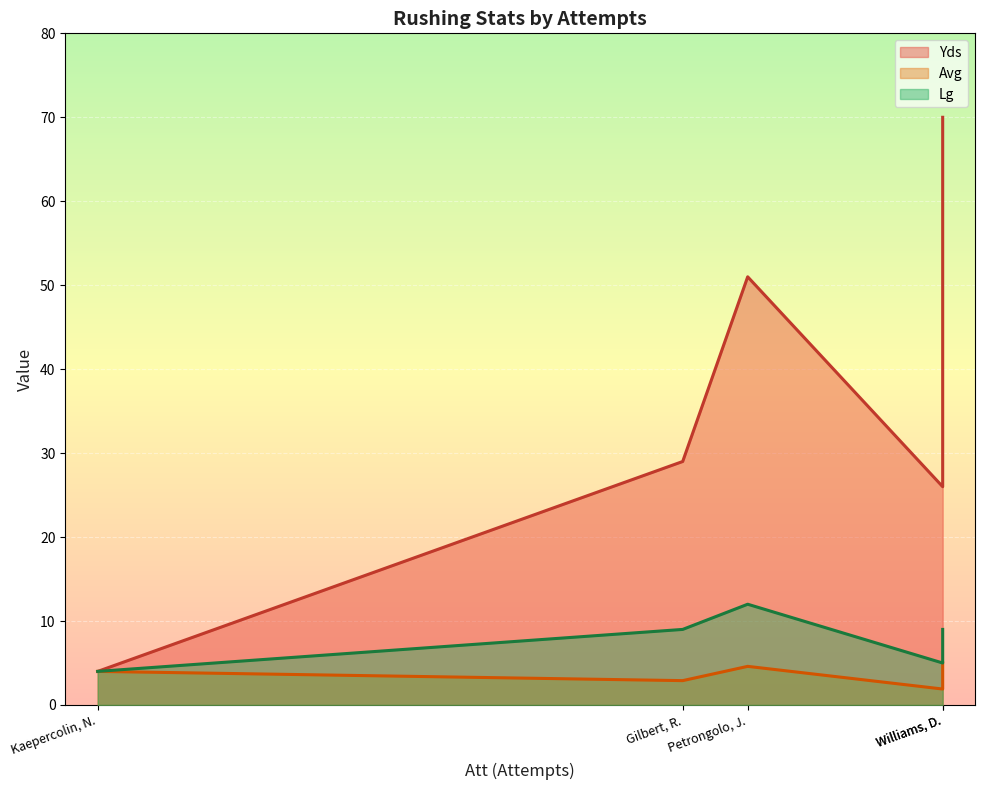

What are all the series names shown in the legend?

Yds, Avg, Lg